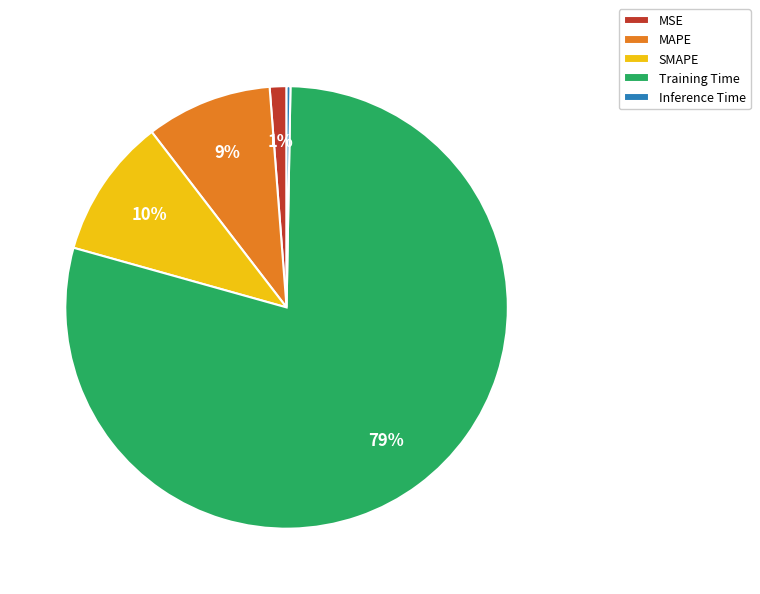

Is the sum of MSE and MAPE greater than half?

No